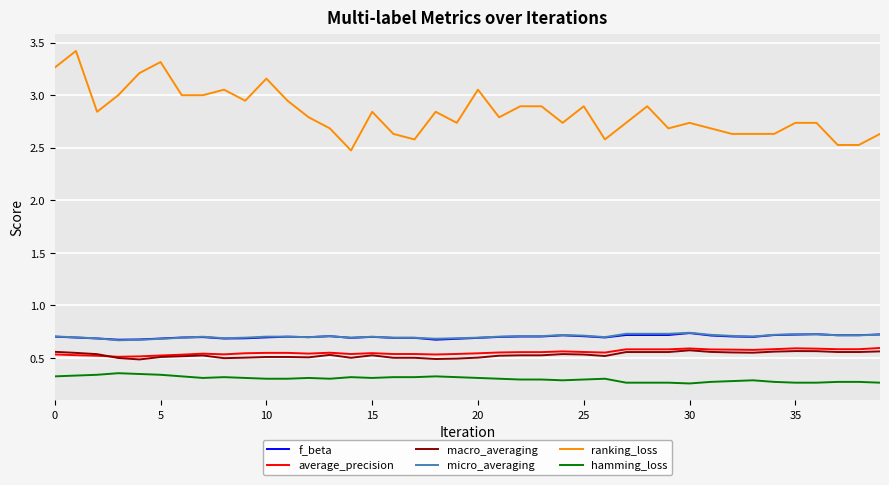

True or false: macro_averaging and hamming_loss intersect in this chart.

False